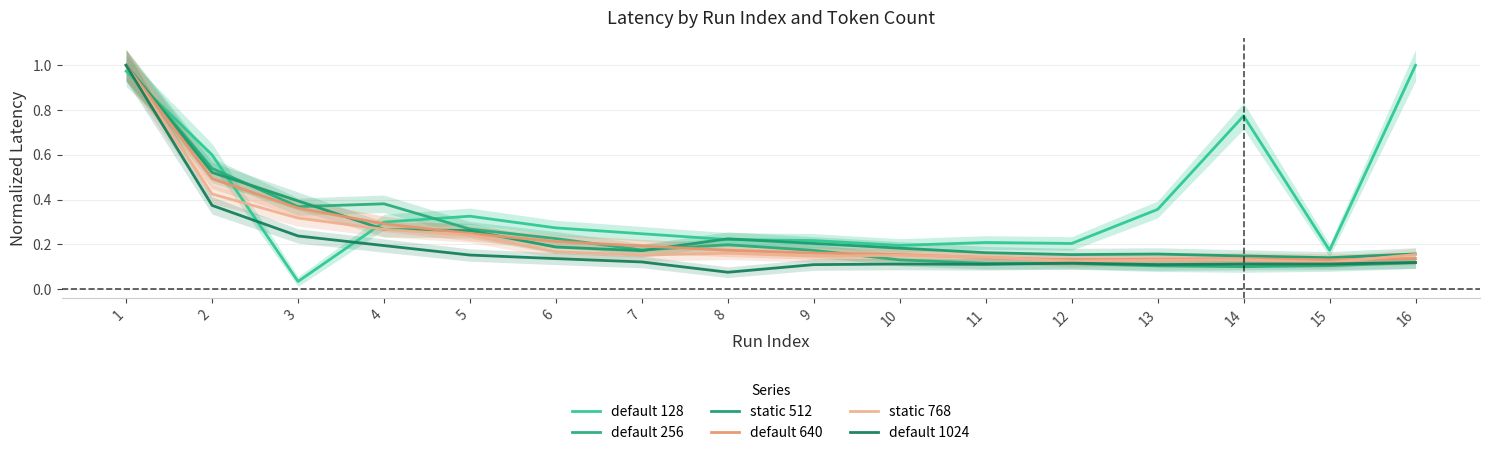

Reading left to right, transcribe all the data shown in this chart.

default 128: 1.0	0.6	0.0	0.3	0.3	0.3	0.2	0.2	0.2	0.2	0.2	0.2	0.4	0.8	0.2	1.0
default 256: 1.0	0.5	0.4	0.4	0.3	0.2	0.2	0.2	0.2	0.1	0.1	0.1	0.1	0.1	0.1	0.1
static 512: 1.0	0.5	0.4	0.3	0.3	0.2	0.2	0.2	0.2	0.2	0.2	0.2	0.2	0.1	0.1	0.2
default 640: 1.0	0.5	0.4	0.3	0.2	0.2	0.2	0.2	0.2	0.2	0.1	0.1	0.1	0.1	0.1	0.1
static 768: 1.0	0.4	0.3	0.3	0.2	0.2	0.2	0.2	0.1	0.2	0.1	0.1	0.1	0.1	0.1	0.2
default 1024: 1.0	0.4	0.2	0.2	0.2	0.1	0.1	0.1	0.1	0.1	0.1	0.1	0.1	0.1	0.1	0.1